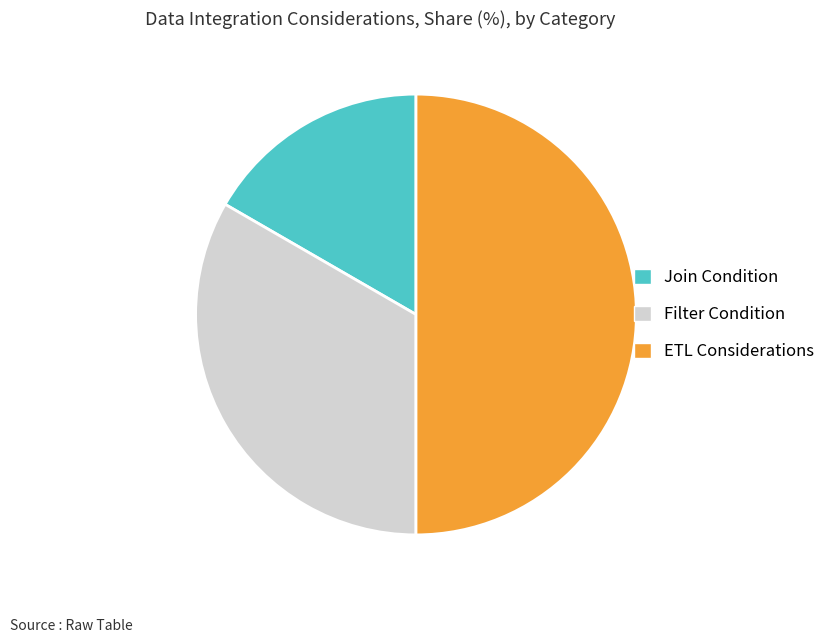

Does Join Condition account for over 50% of the chart?

No